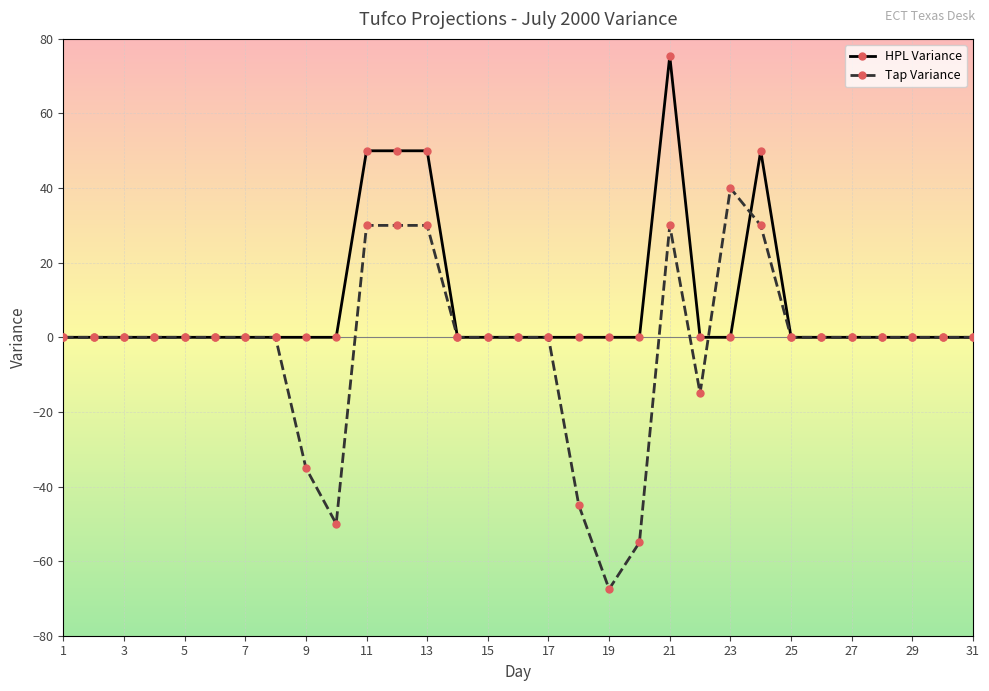

True or false: HPL Variance and Tap Variance cross at least once.

True